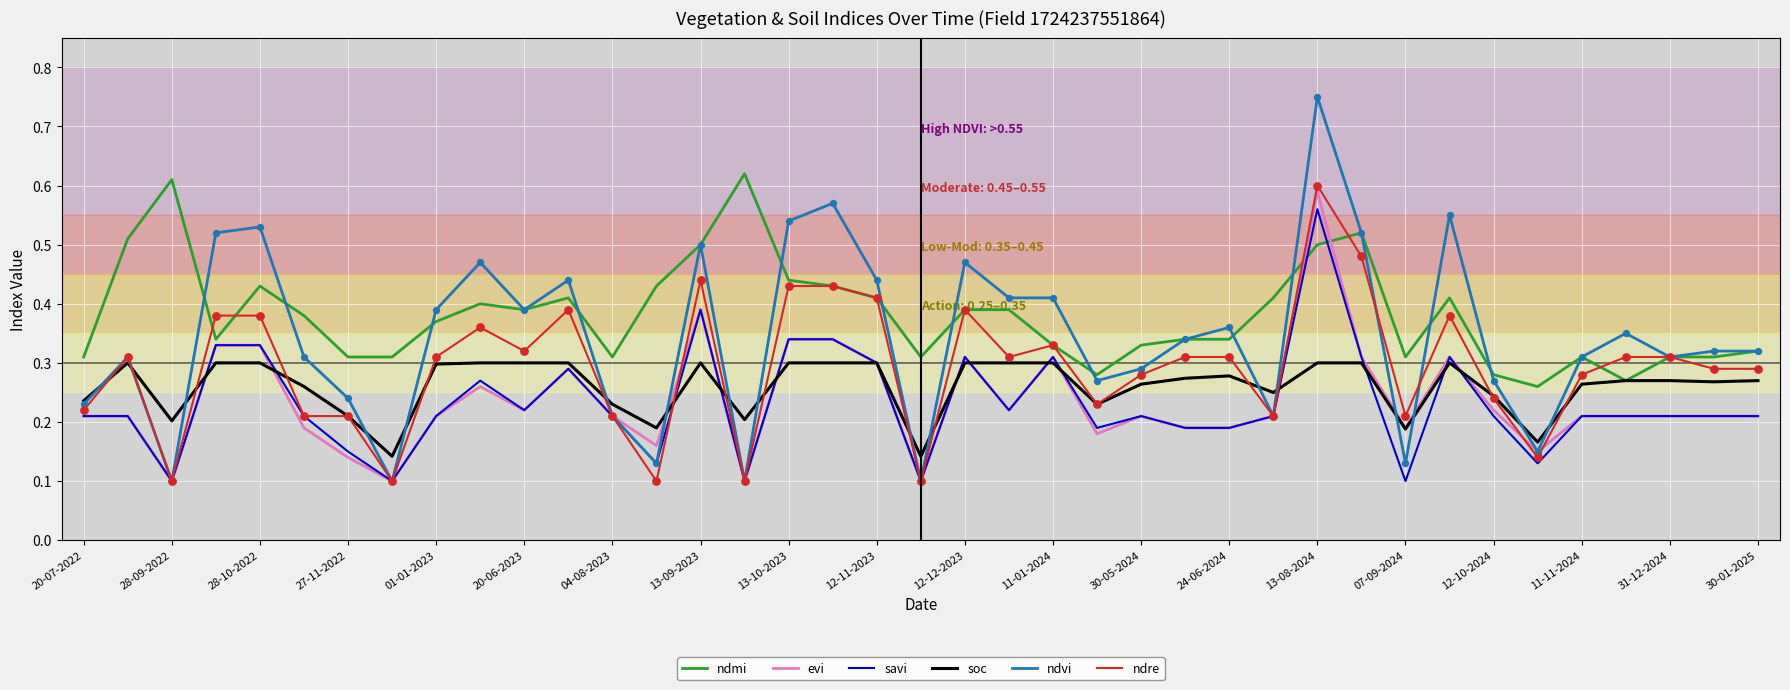

What are all the series names shown in the legend?

ndmi, evi, savi, soc, ndvi, ndre